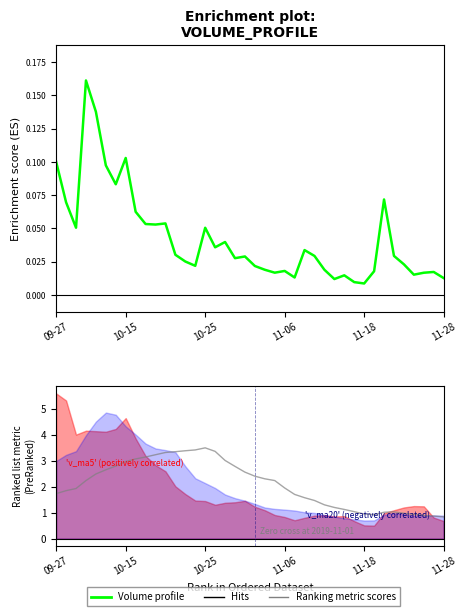

At how many categories does at least one series exceed 5?

2